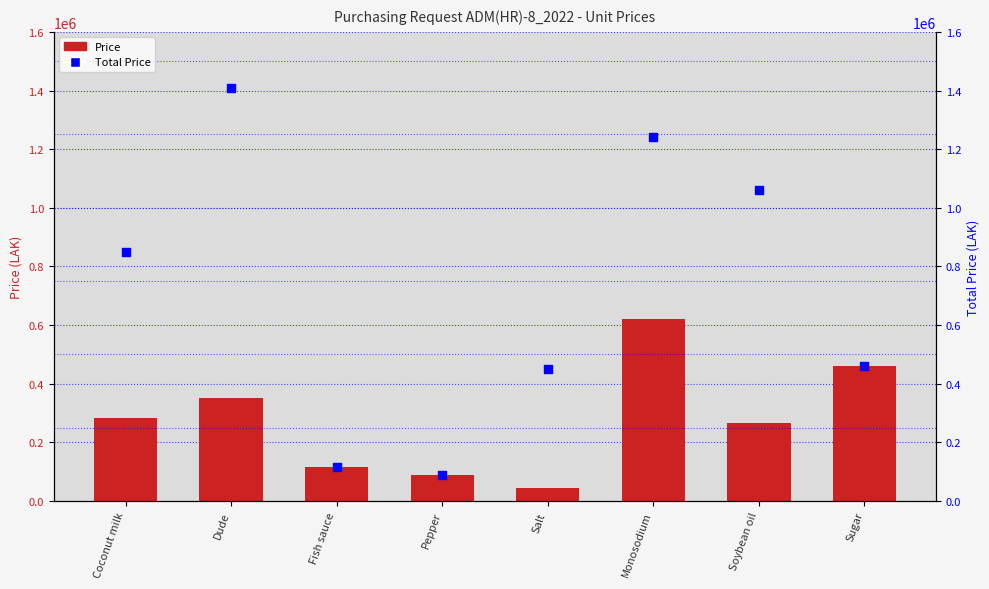

At which category is the sum across all series the highest?

Monosodium